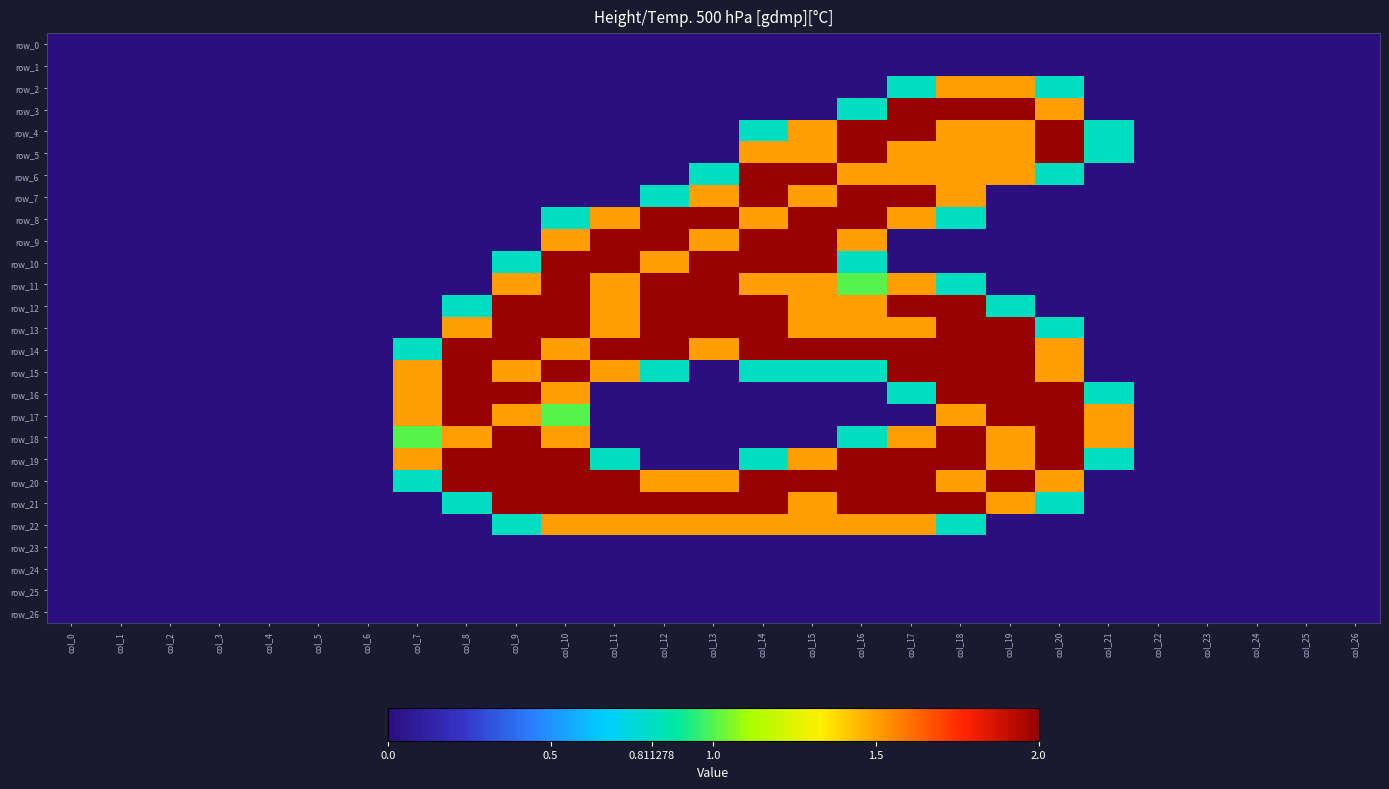

What is the difference between the maximum and minimum values in the row_5 series?

2.0